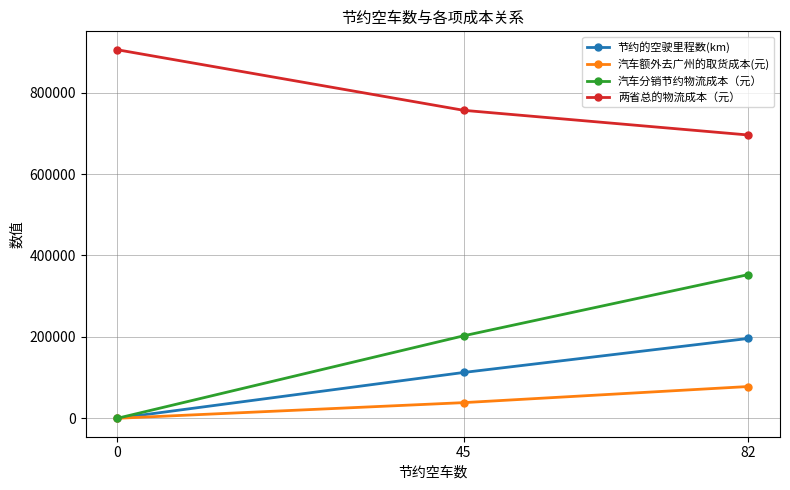

Rank the series by their maximum value, from lowest to highest.

汽车额外去广州的取货成本(元), 节约的空驶里程数(km), 汽车分销节约物流成本（元）, 两省总的物流成本（元）